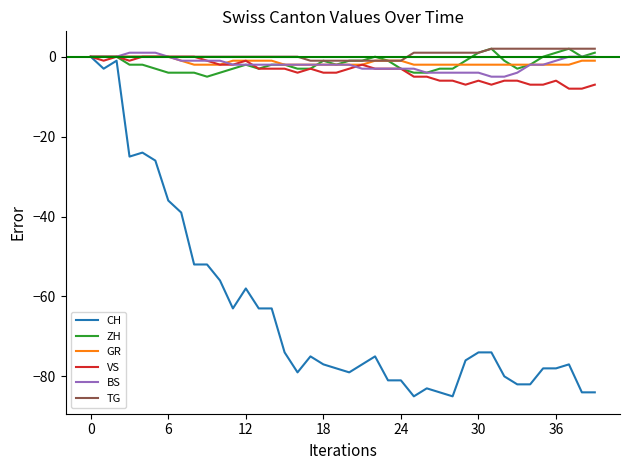

What is the average value of the VS series?

-4